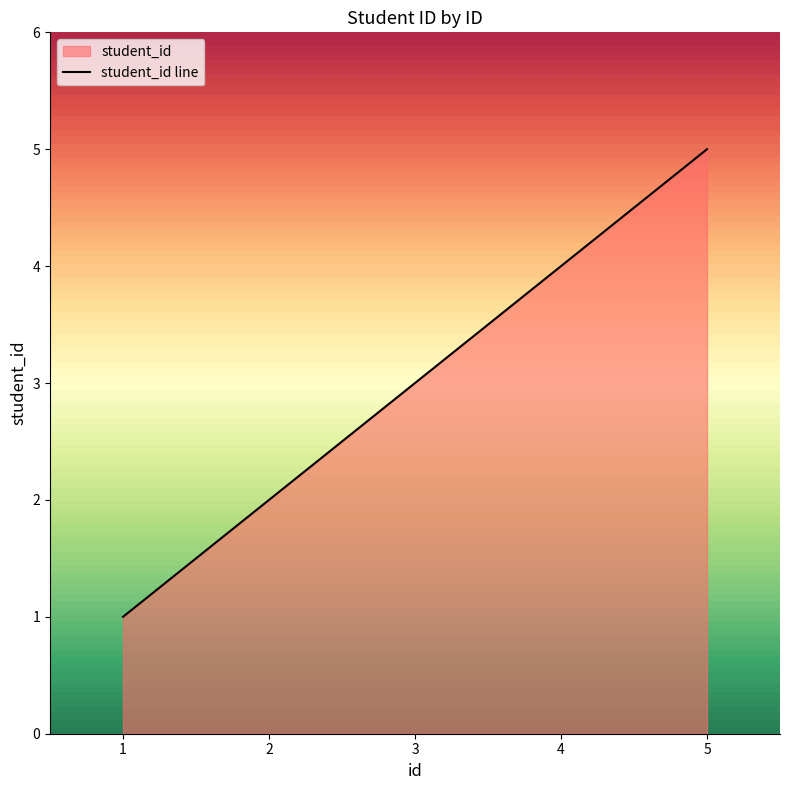

What is the smallest value displayed?

1